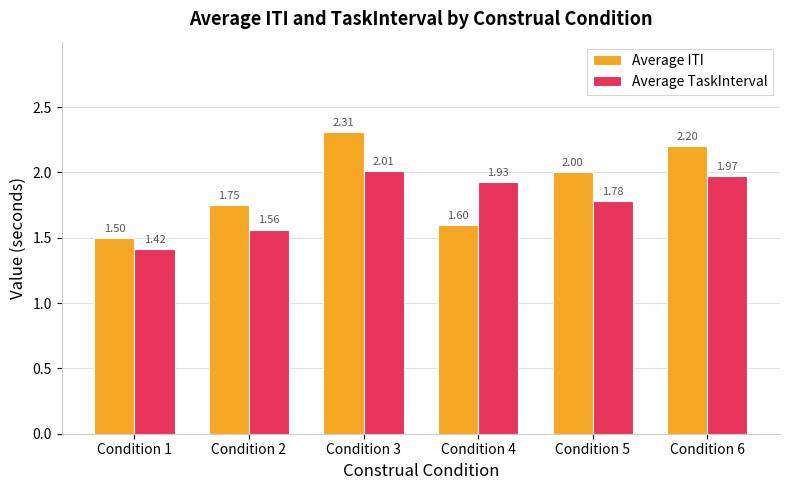

At which label is Average TaskInterval closest to 1?

Condition 1